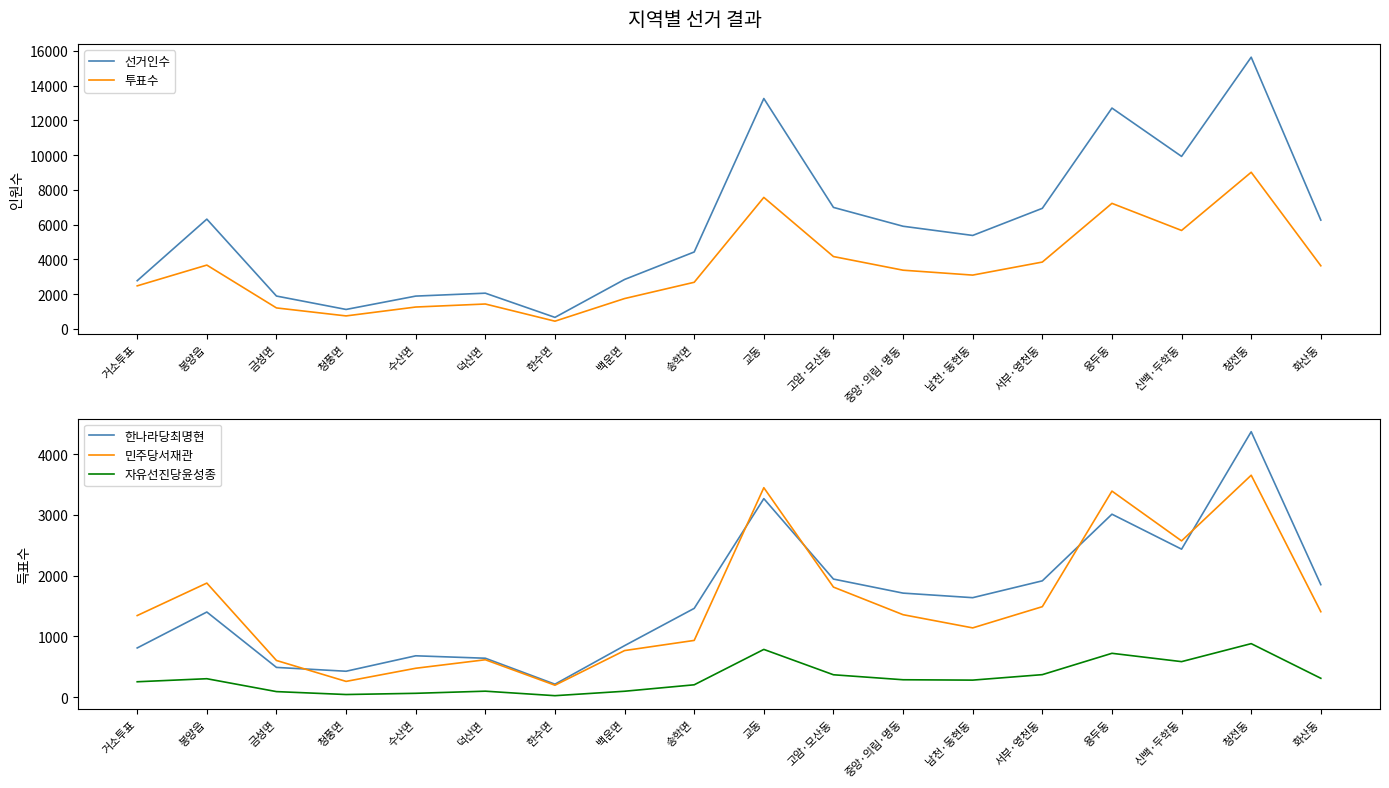

What is the difference between the 선거인수 values at 금성면 and 덕산면?

165